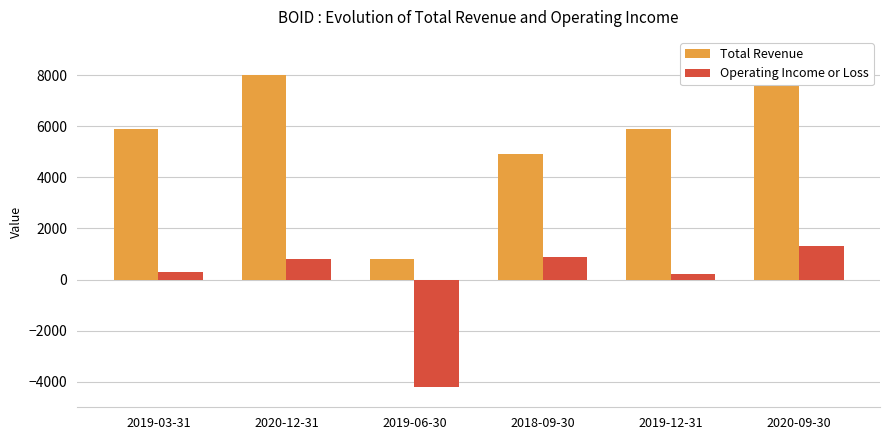

The value of Total Revenue at 2019-03-31 is 3810. True or false?

False